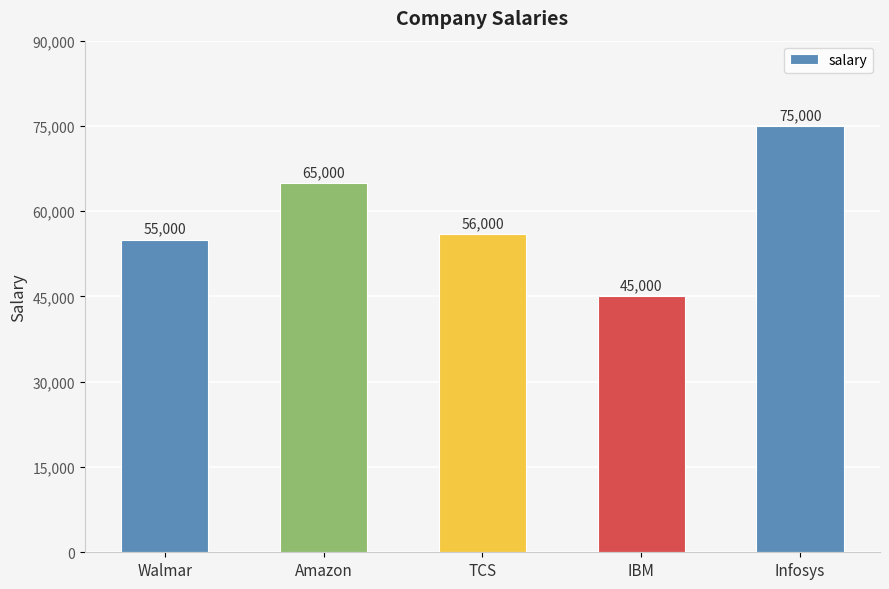

What is the sum of the values at Infosys and TCS?

131000